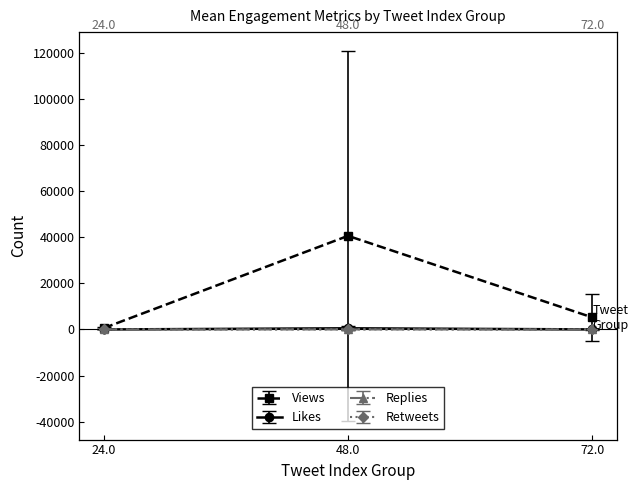

Is the value of Replies at 72.0 greater than the value of Views at 48.0?

No